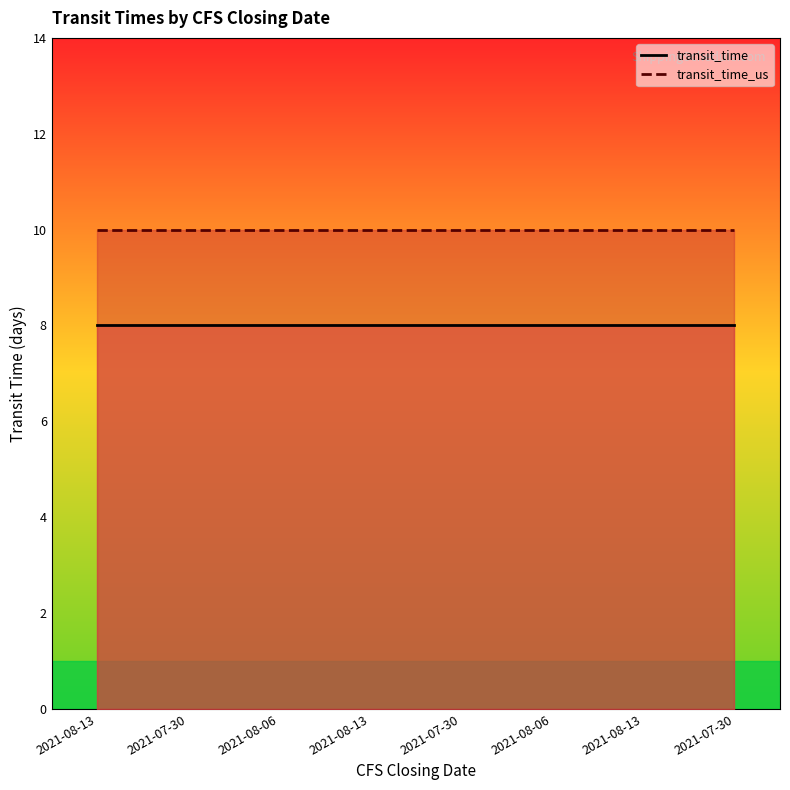

True or false: transit_time_us and transit_time cross at least once.

False